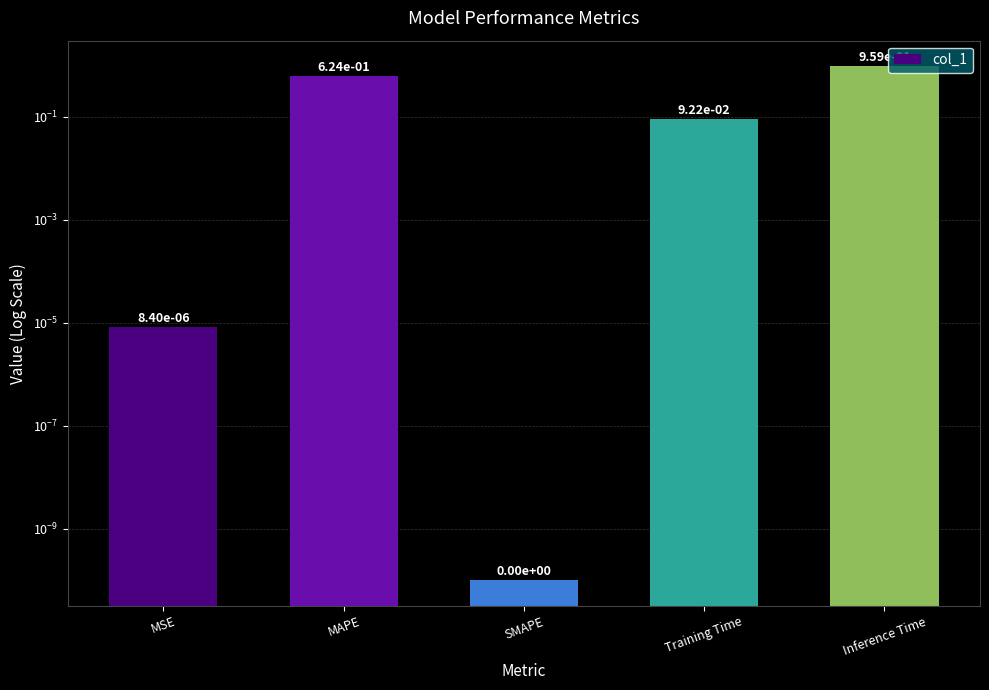

Count the number of data series in this chart.

1